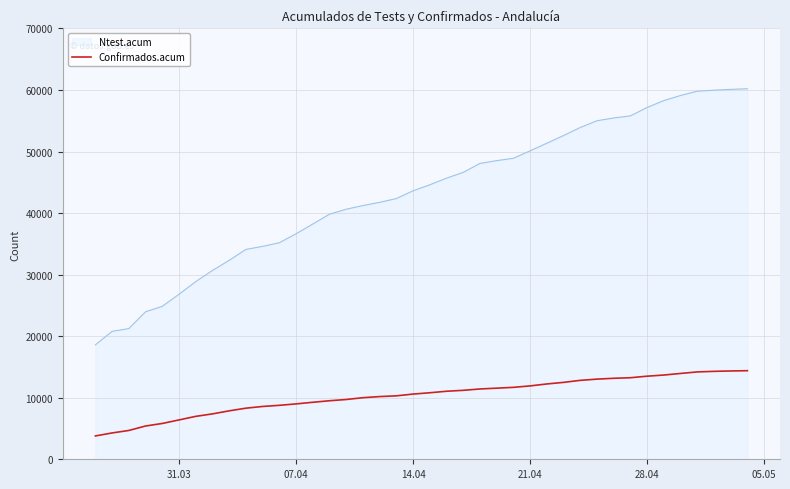

Which series has the largest range (max minus min)?

Ntest.acum